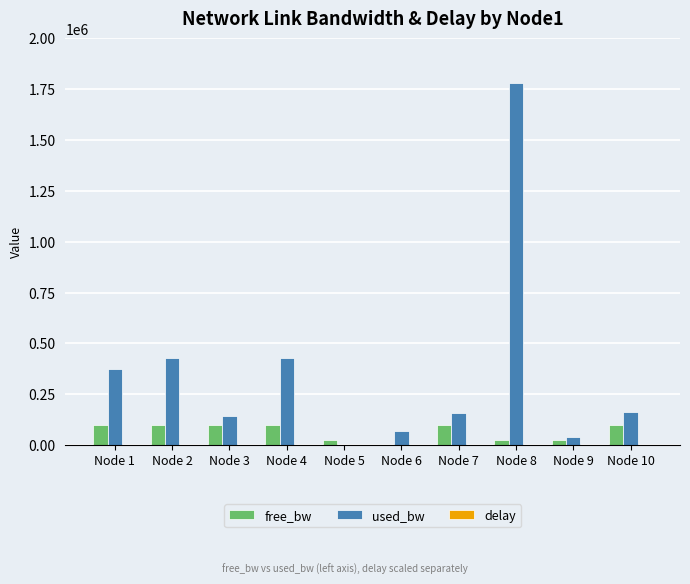

What is the total value across all series at Node 2?

528364.4